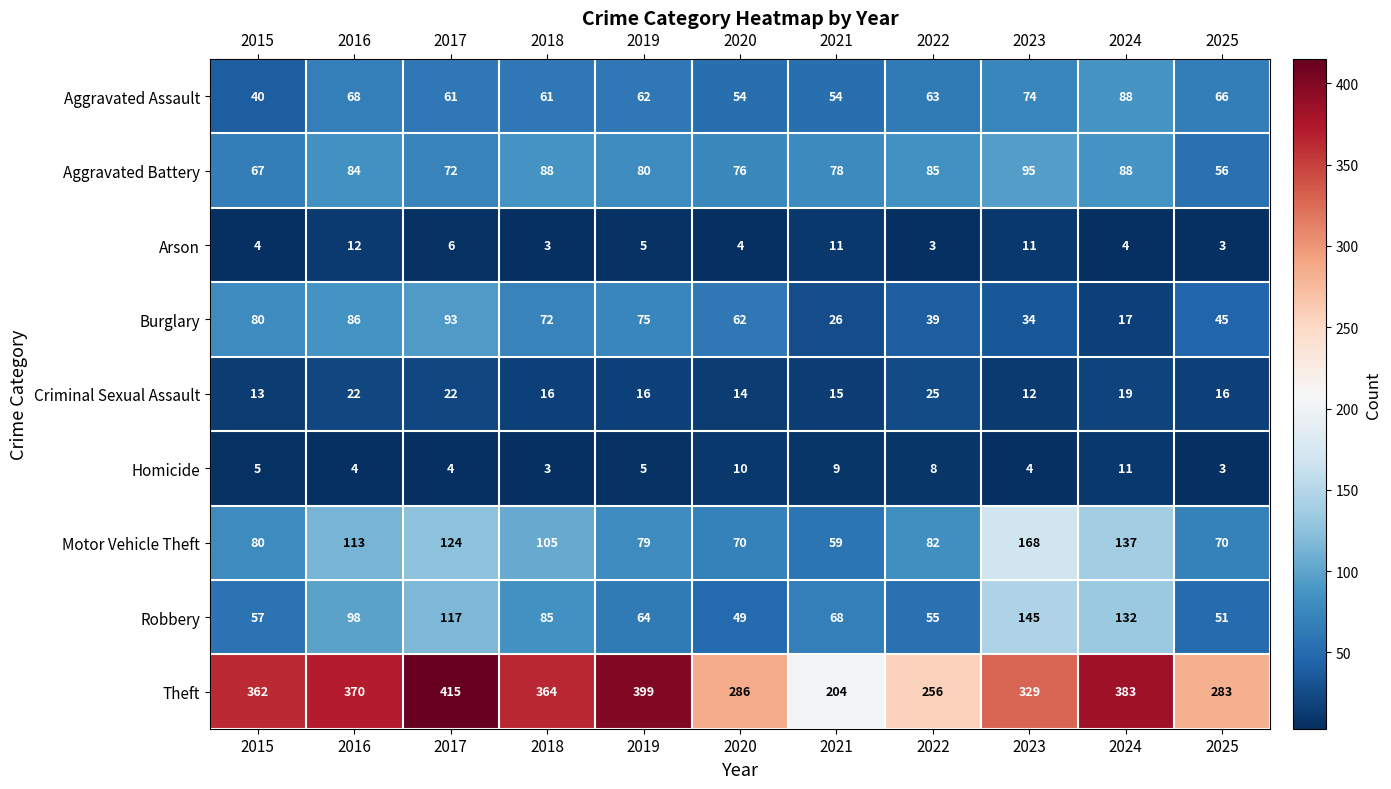

Rank the series at 2020 from lowest to highest value.

Arson, Homicide, Criminal Sexual Assault, Robbery, Aggravated Assault, Burglary, Motor Vehicle Theft, Aggravated Battery, Theft